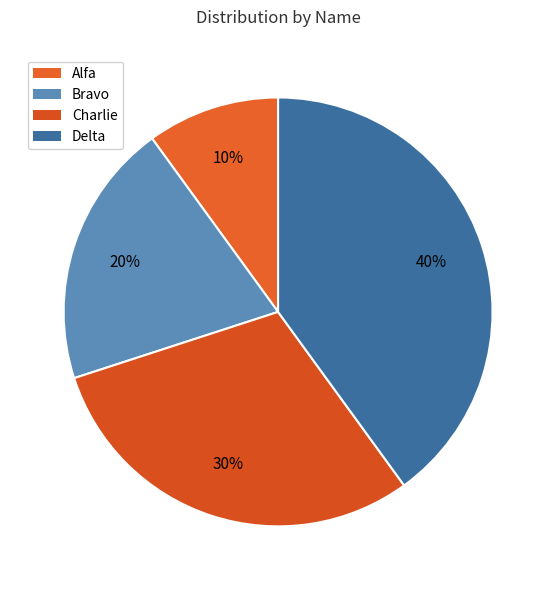

The Charlie slice represents 30% of the pie. True or false?

True